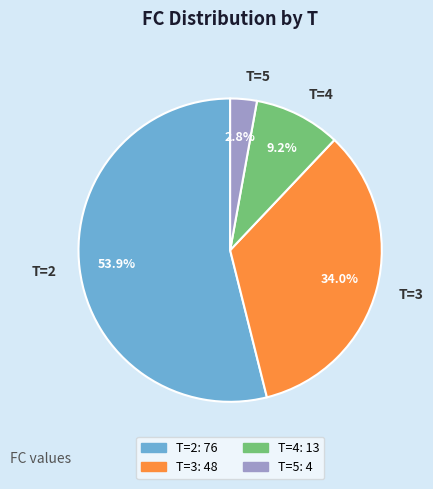

Which slice is the smallest?

T=5